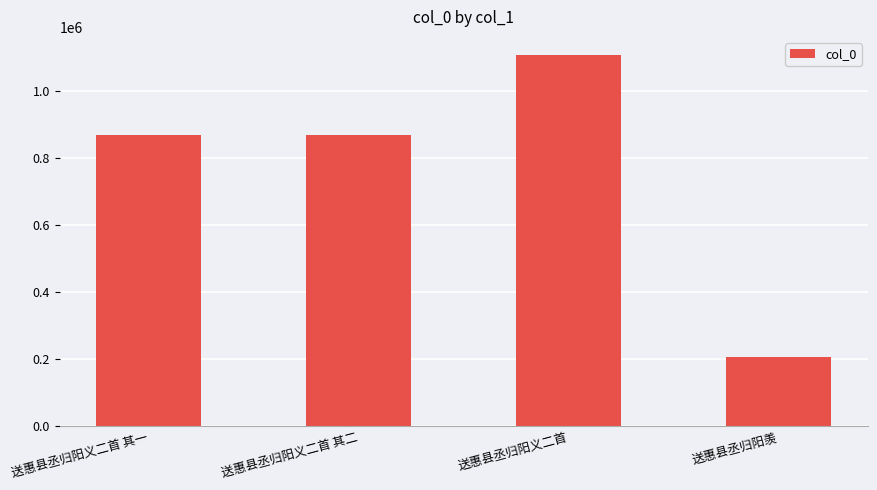

What is the difference between the values at 送惠县丞归阳羡 and 送惠县丞归阳义二首 其一?

661471